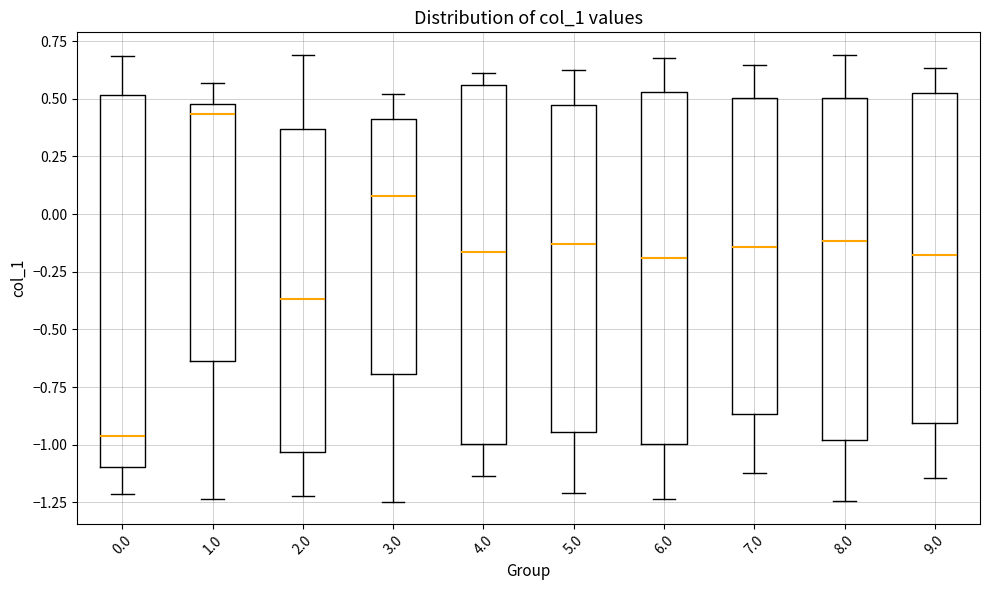

Which box is the tallest, from its lower edge to its upper edge?

0.0